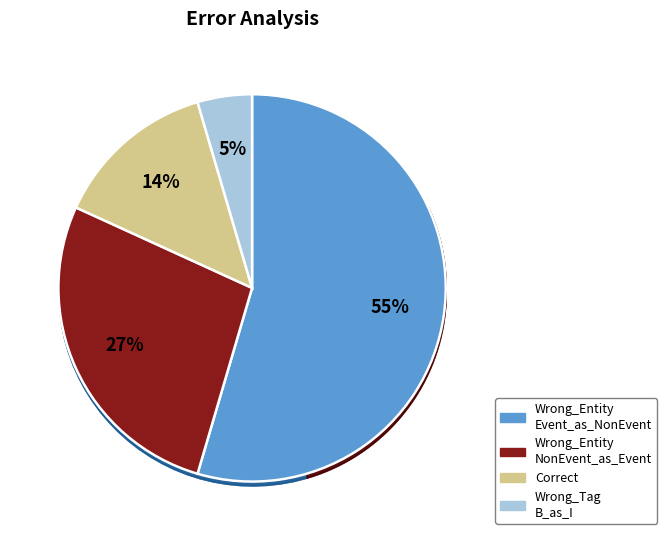

Is there a majority slice in this chart?

Yes